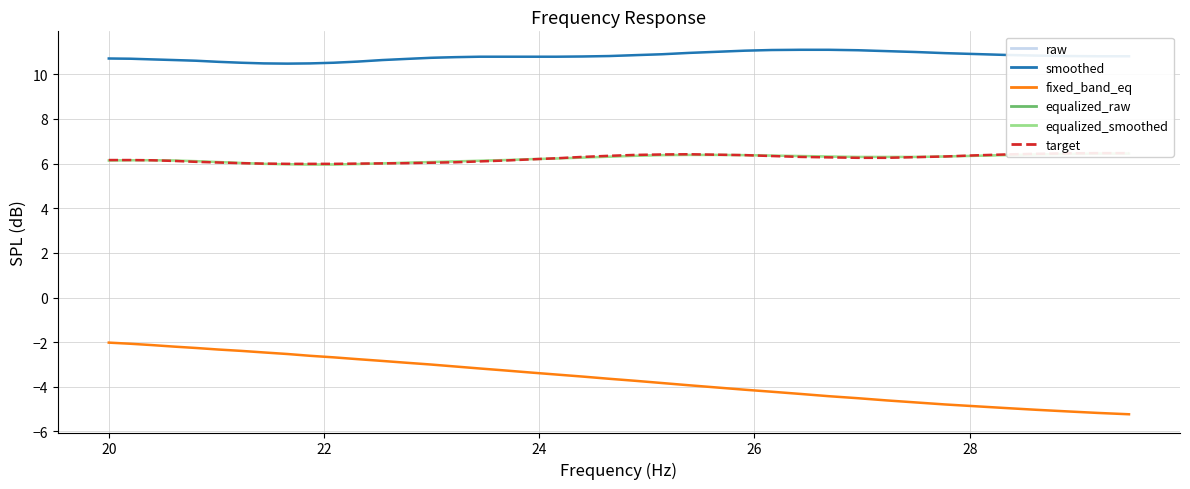

True or false: smoothed and fixed_band_eq cross at least once.

False